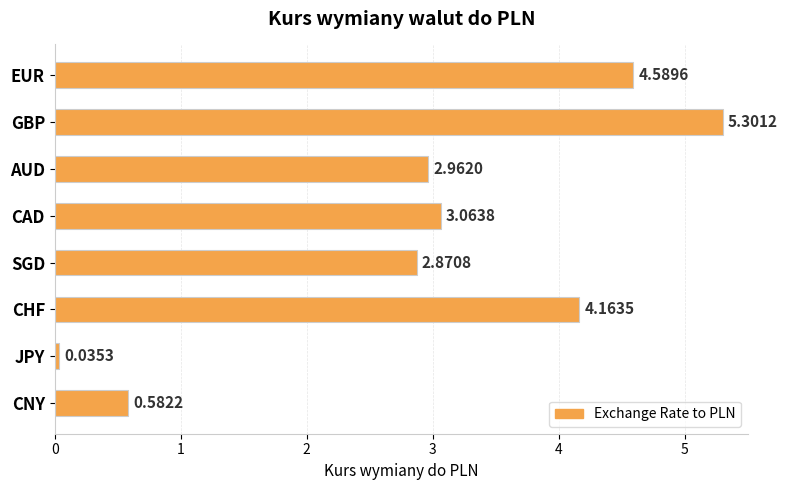

What is the label of the 2nd bar from the top?

GBP